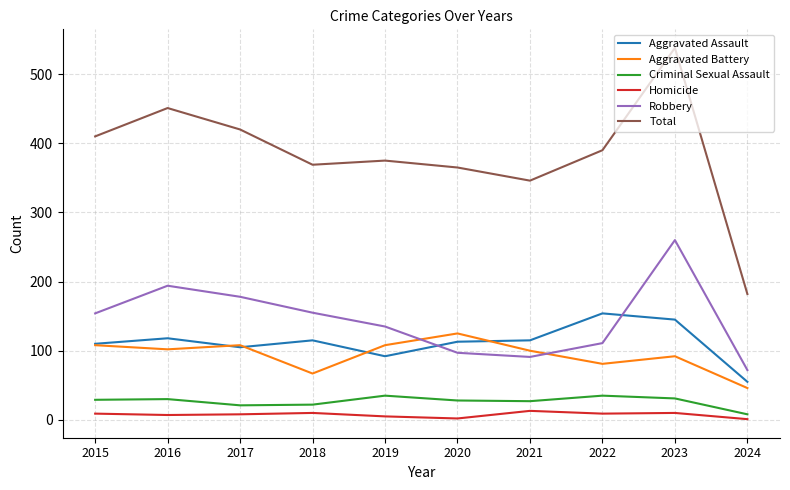

True or false: Homicide and Robbery intersect in this chart.

False